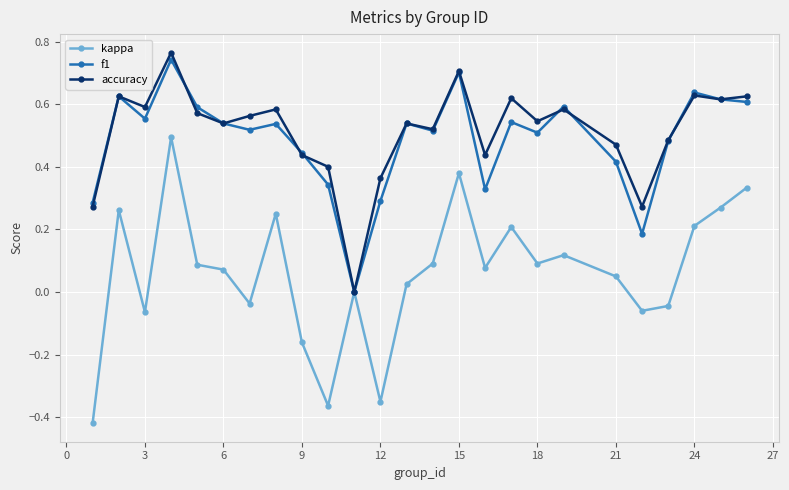

What are all the series names shown in the legend?

kappa, f1, accuracy